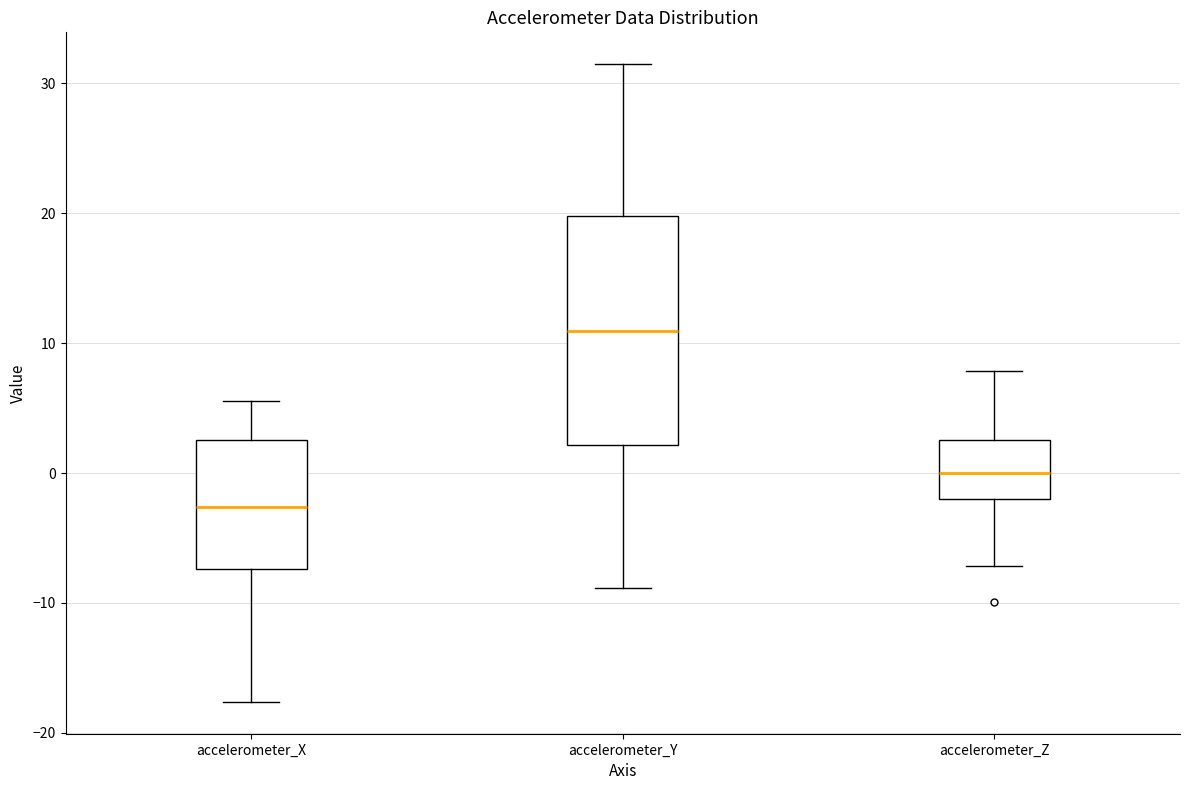

Reading left to right, transcribe this box plot: for each box, give where its median line is, the range the box spans, and where its two whiskers end, as read against the y-axis. The values are not printed on the chart, so give them approximately, as read against the axis.

accelerometer_X: median -3, box -7 to 3, whiskers -18 to 6
accelerometer_Y: median 11, box 2 to 20, whiskers -9 to 31
accelerometer_Z: median 0, box -2 to 3, whiskers -7 to 8